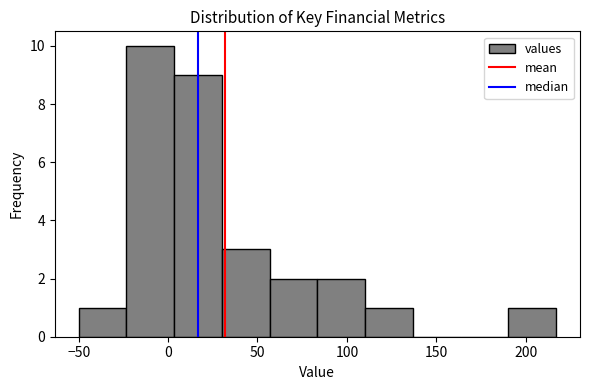

What is the height of the bar covering 30 to 55 on the x-axis? Neither the bar edges nor the heights are printed on the chart, so give them approximately, as read against the axes.

3